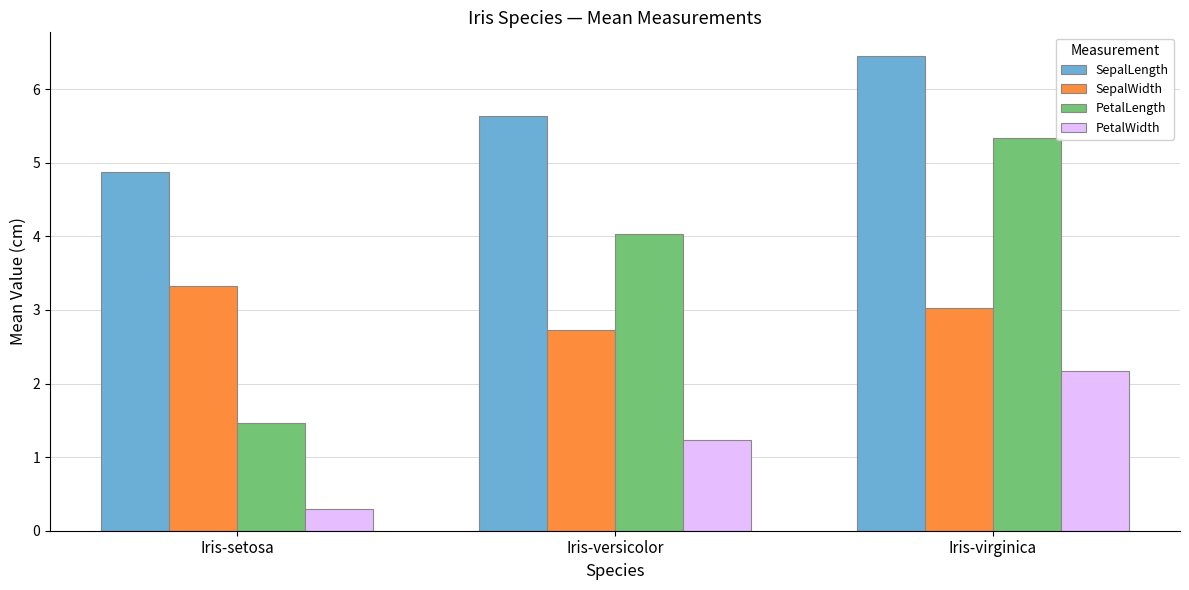

How many series are shown in this chart?

4